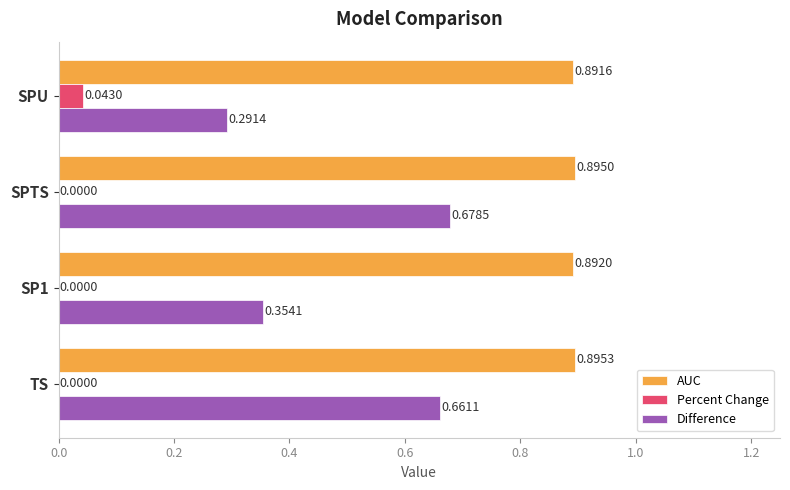

What is the sum of the AUC values at SPU and SP1?

1.8